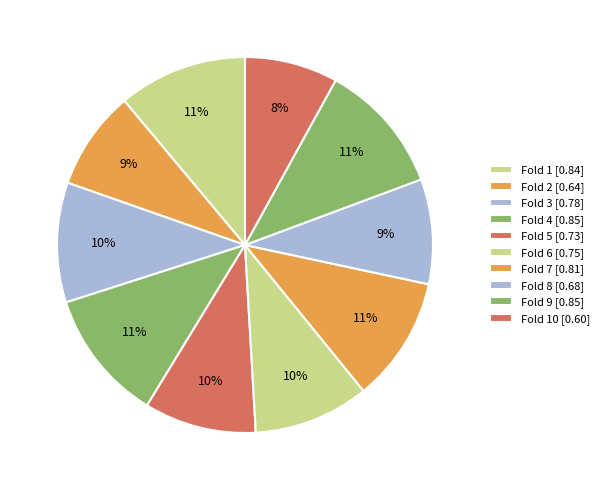

What is the largest slice in the pie chart?

Fold 4